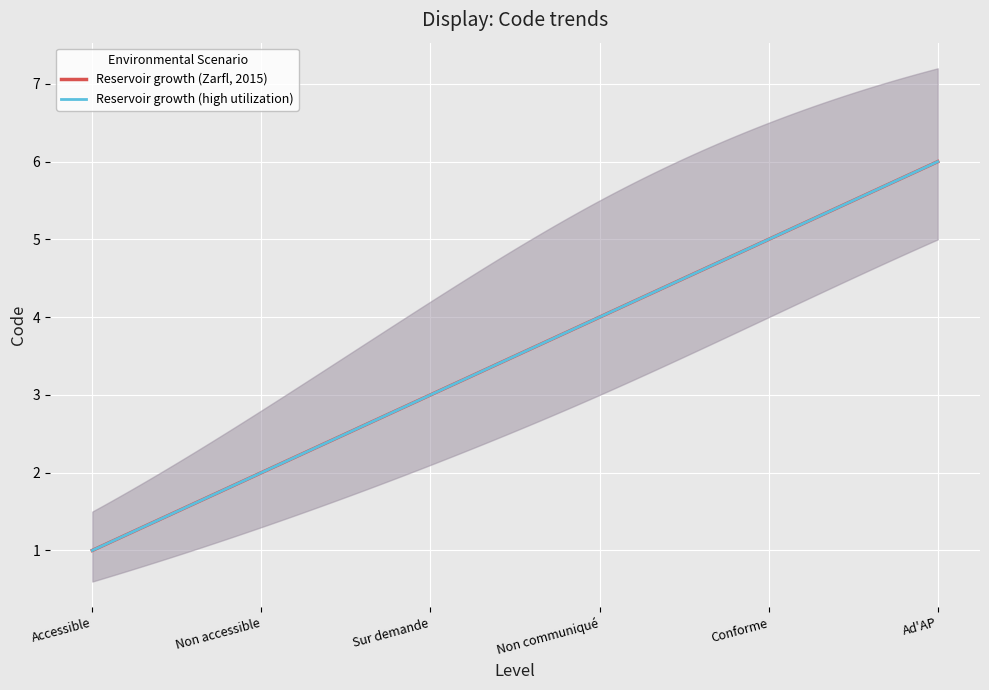

What is the total value across all series at 2?

4